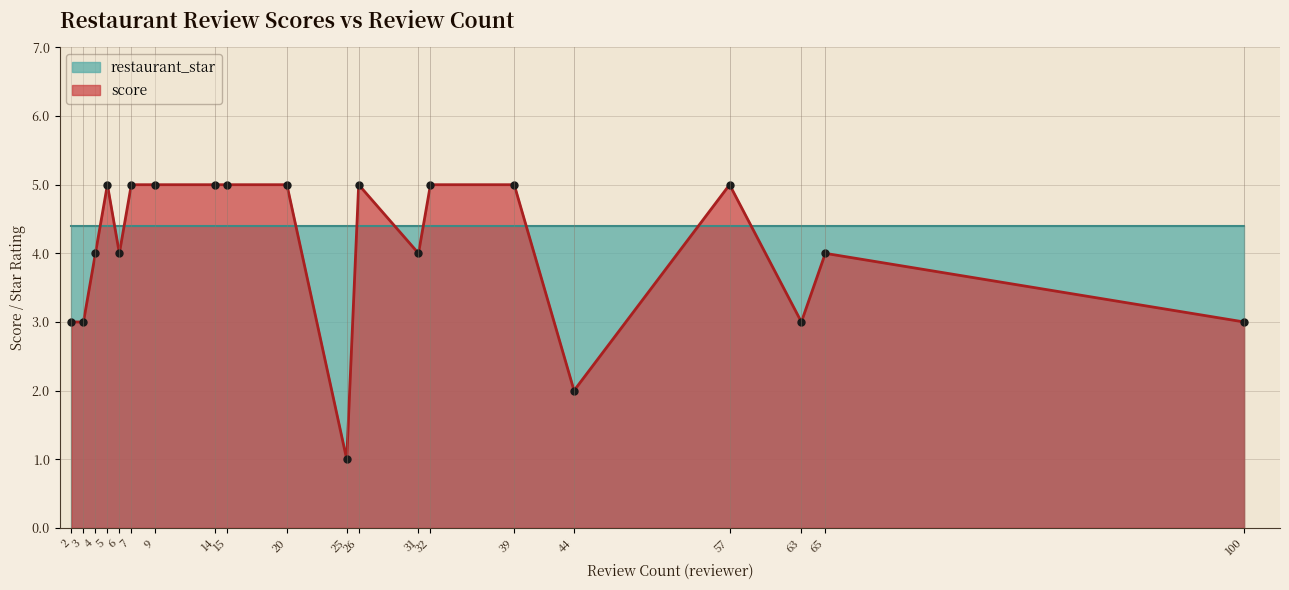

At which category does the data reach its first local valley?

6